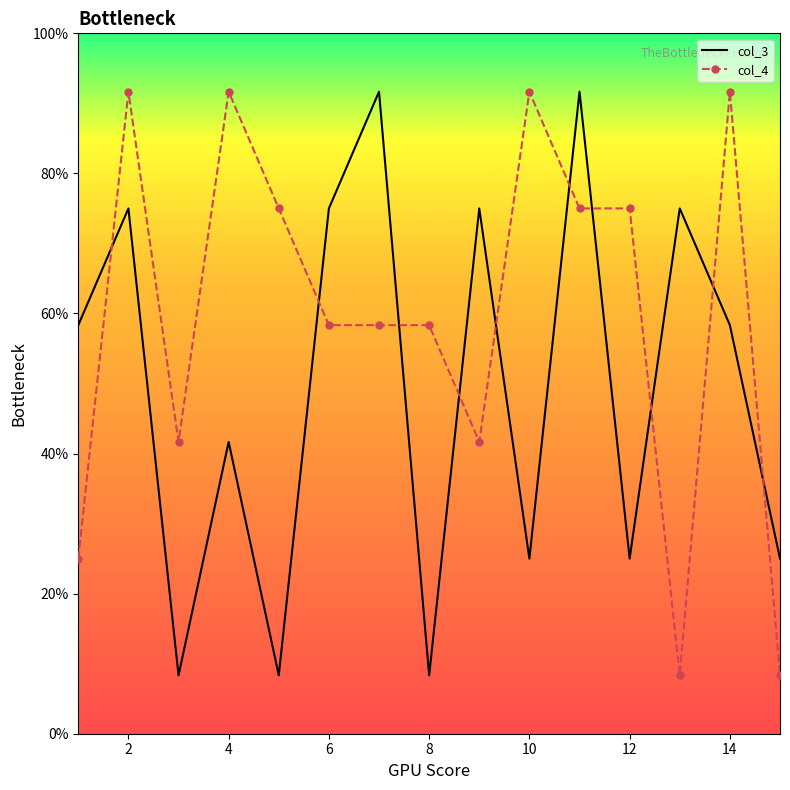

Rank the series by their average value, from highest to lowest.

col_4, col_3